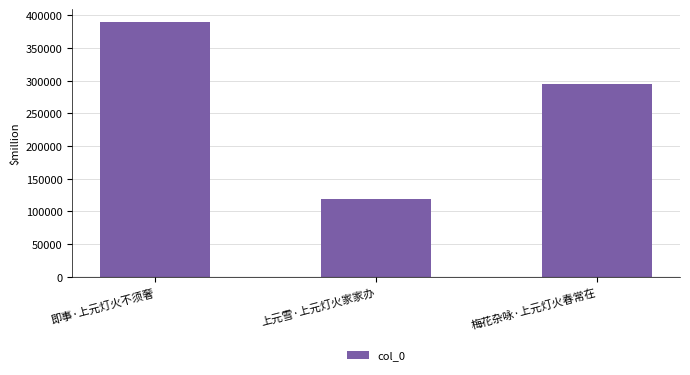

What is the sum of all values?

803738